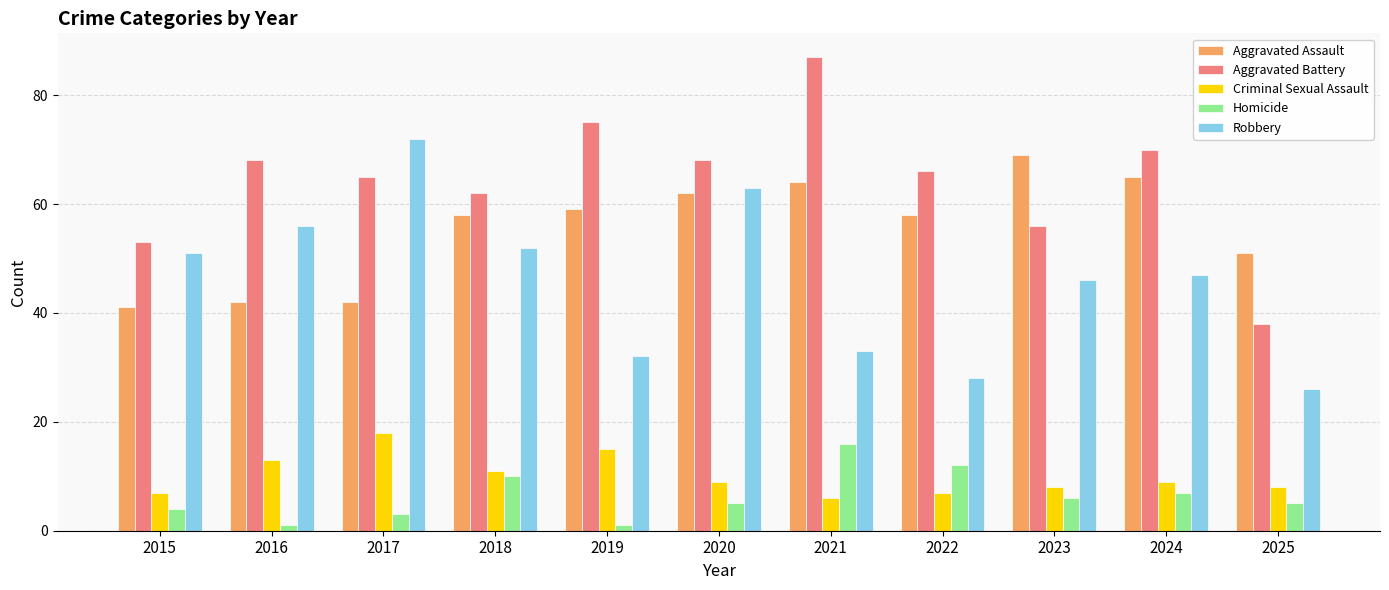

At 2019, list the series in order from smallest to largest.

Homicide, Criminal Sexual Assault, Robbery, Aggravated Assault, Aggravated Battery